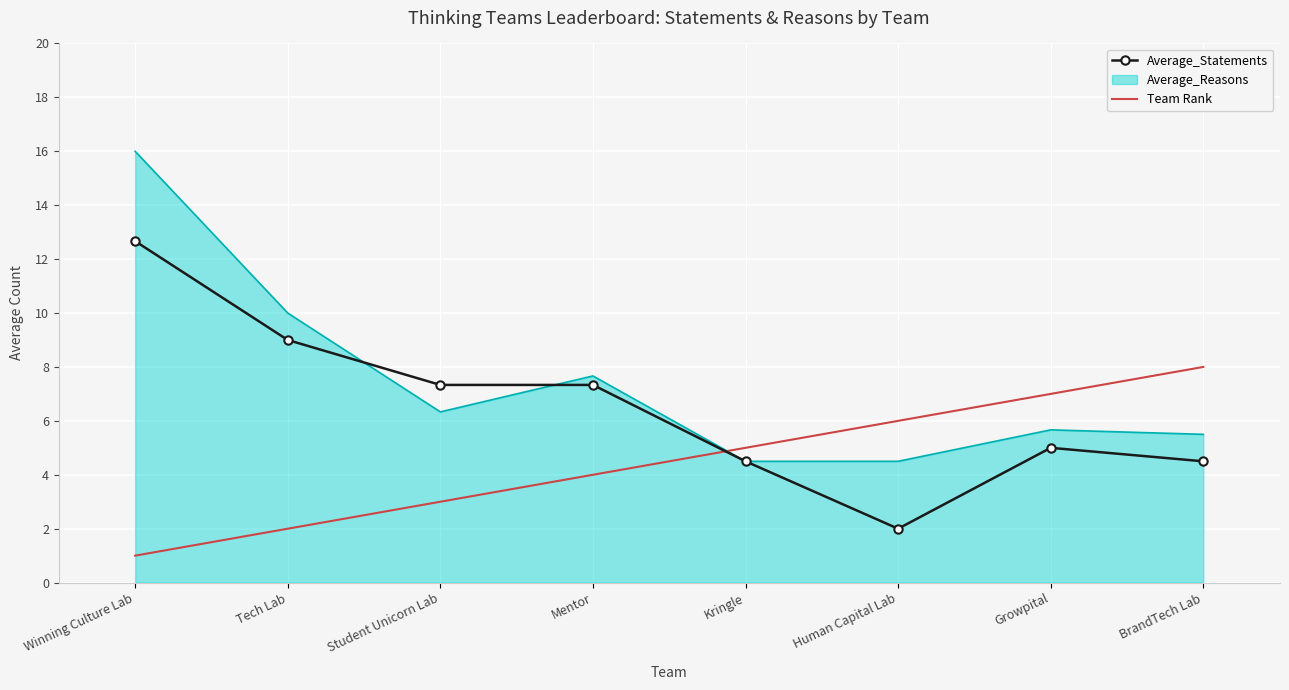

Is the value of Average_Statements at Tech Lab greater than the value of Team Rank at Tech Lab?

Yes